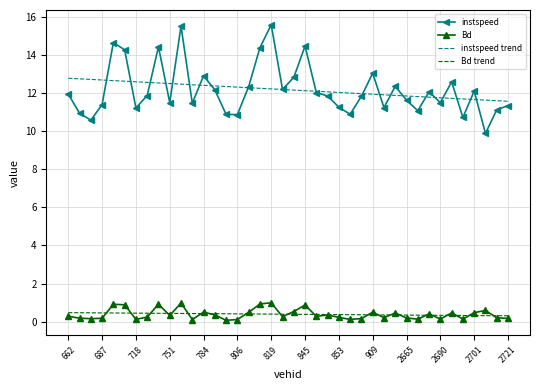

True or false: Bd and instspeed cross at least once.

False